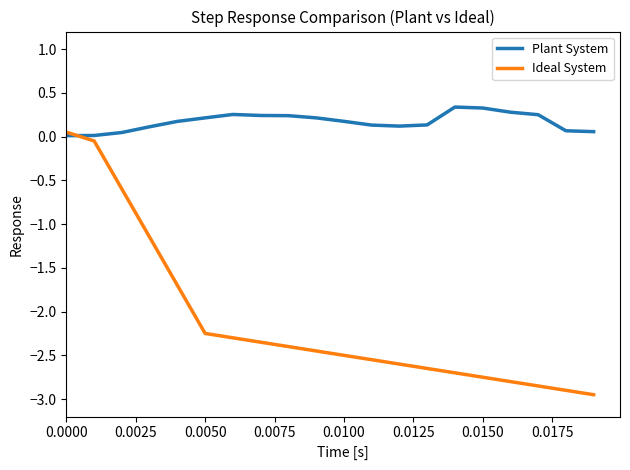

Which series has the largest total across all categories?

Plant System